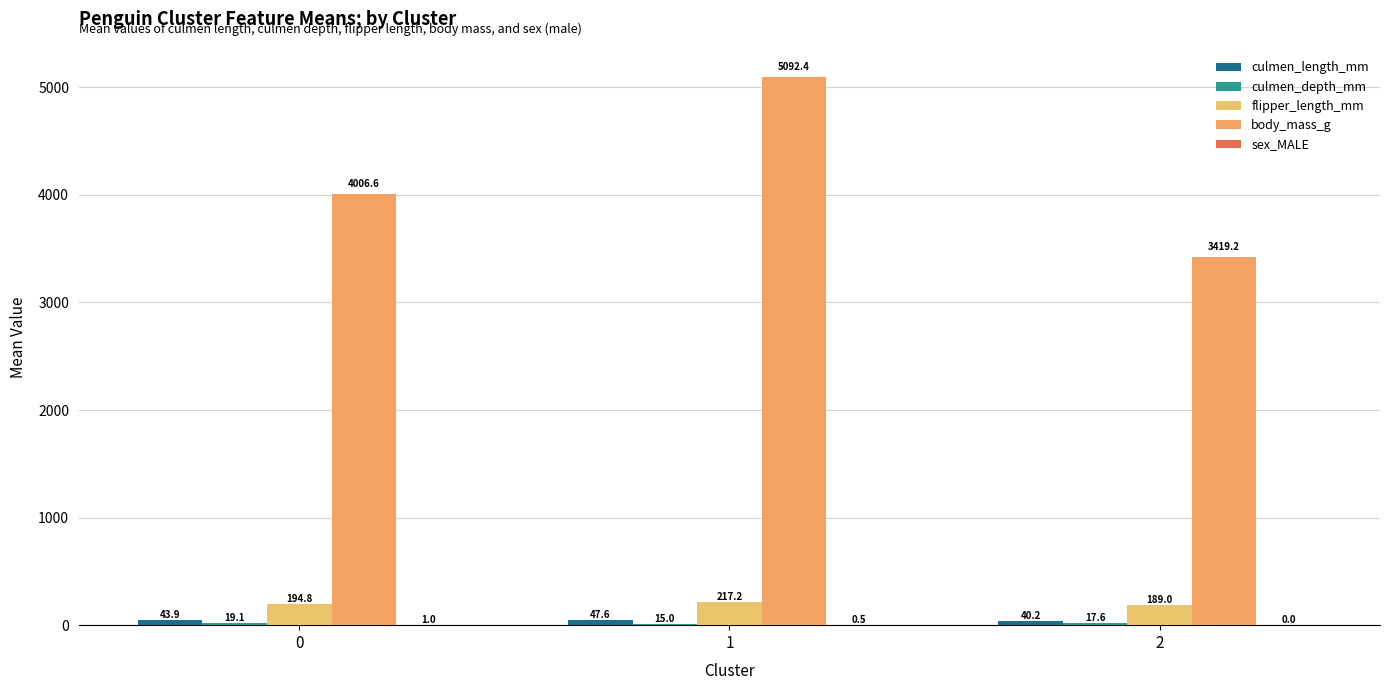

What is the average value of the flipper_length_mm series?

200.3